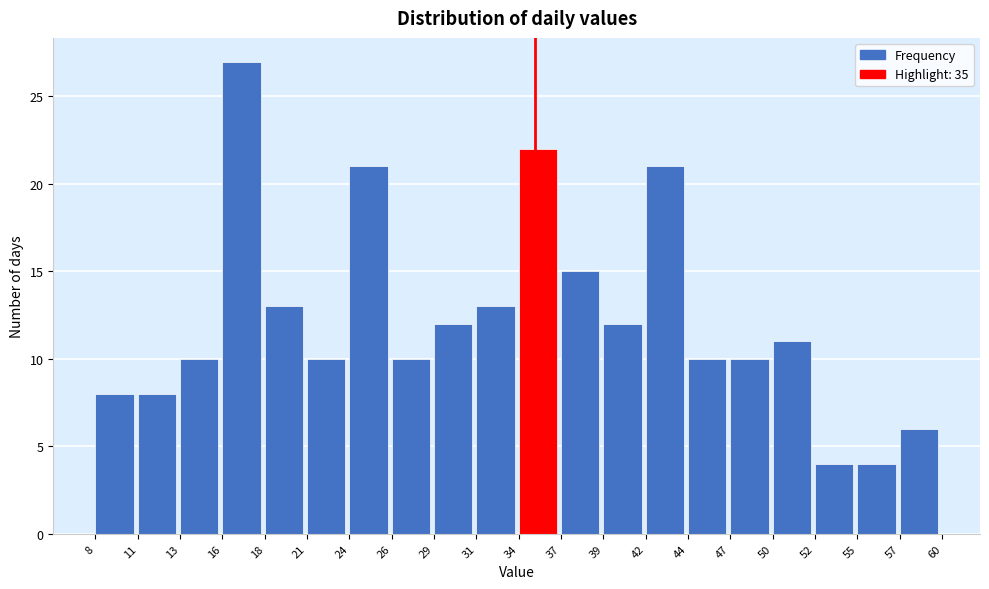

Reading left to right, list every bar in this chart as the range it spans on the x-axis followed by its height. The values are not printed on the chart, so give them approximately, as read against the axis.

8 to 11: 8
11 to 13: 8
13 to 16: 10
16 to 18: 27
18 to 21: 13
21 to 24: 10
24 to 26: 21
26 to 29: 10
29 to 31: 12
31 to 34: 13
34 to 37: 22
37 to 39: 15
39 to 42: 12
42 to 44: 21
44 to 47: 10
47 to 50: 10
50 to 52: 11
52 to 55: 4
55 to 57: 4
57 to 60: 6